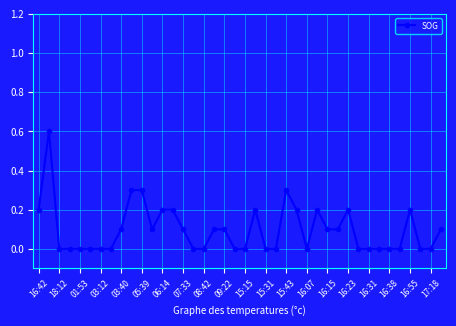

How many values are between 0 and 1?

40